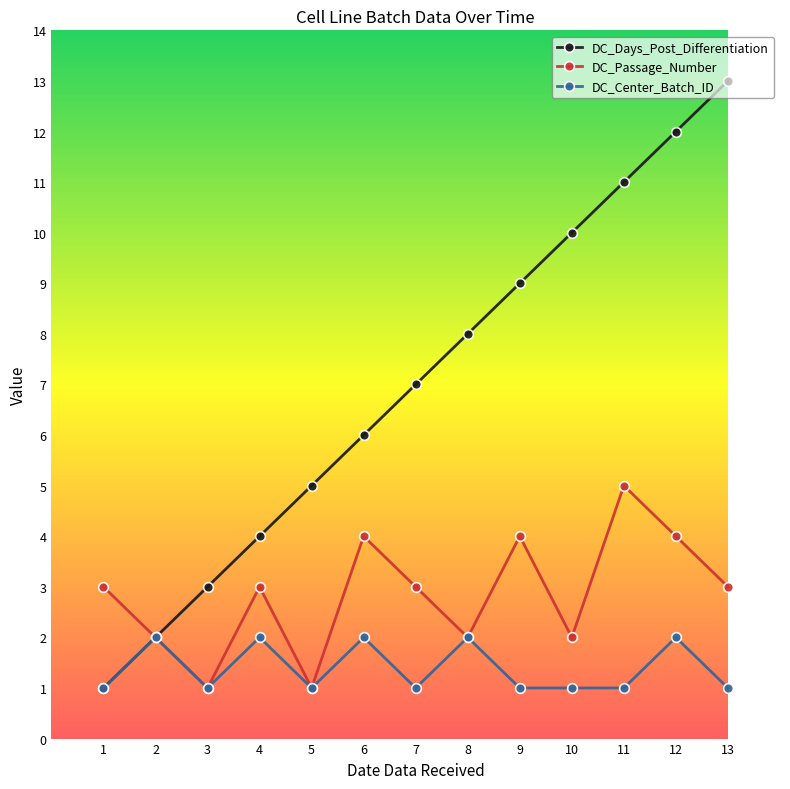

The DC_Center_Batch_ID series shows 0 at 8. True or false?

False